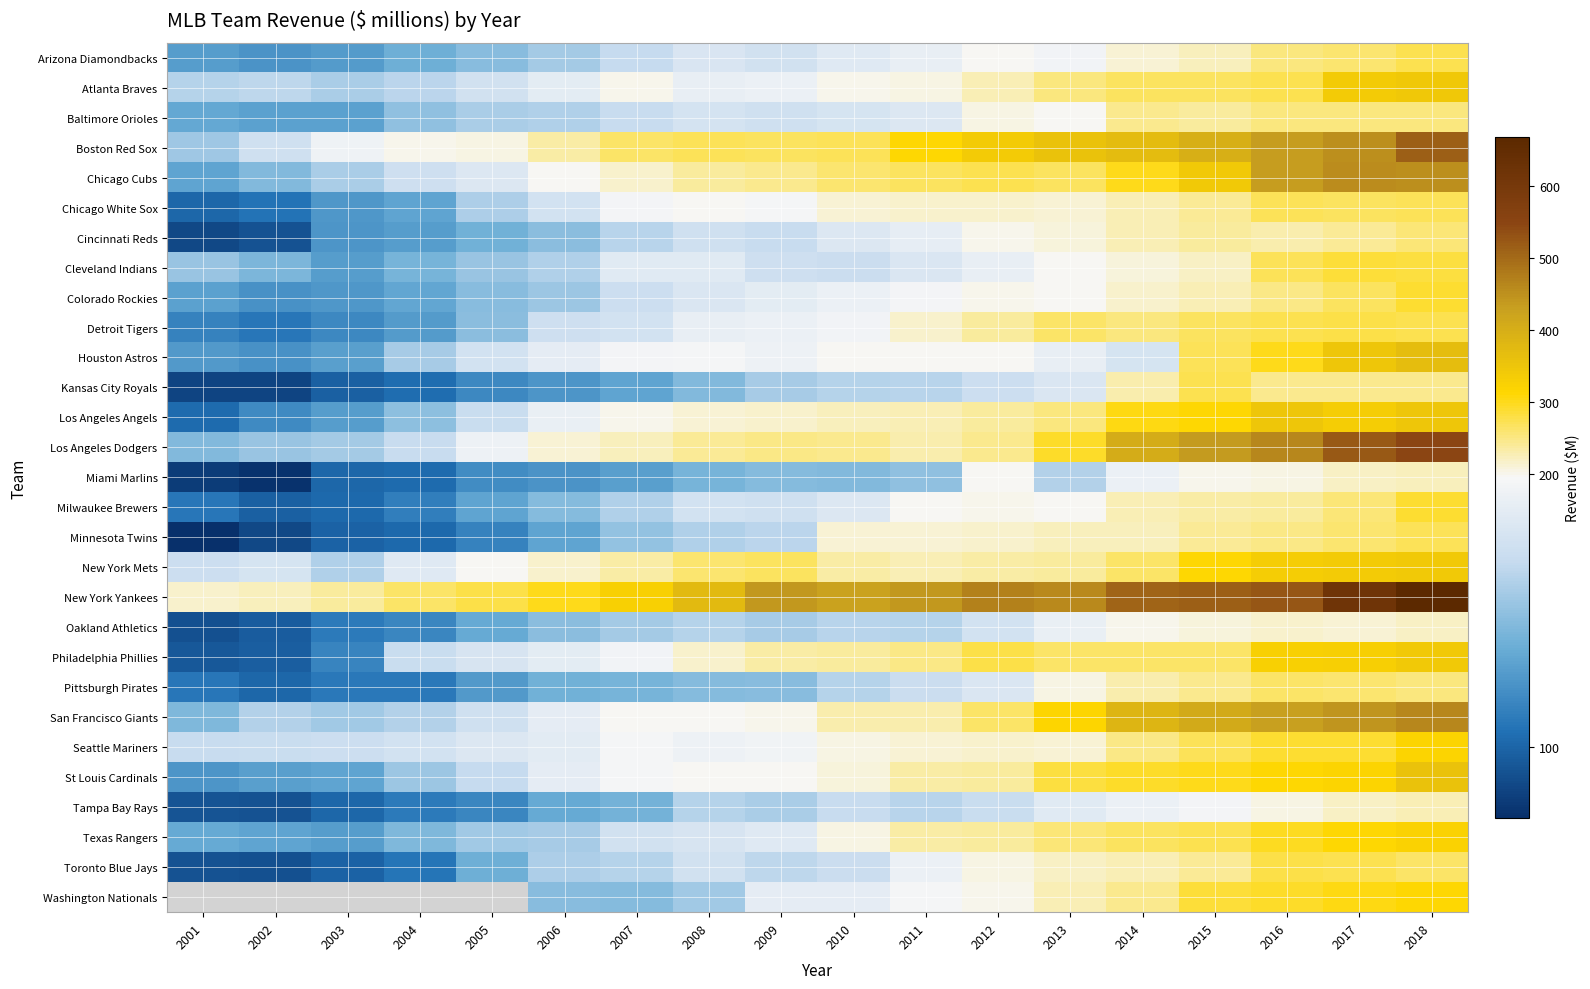

At which label is Los Angeles Angels closest to 226?

2011